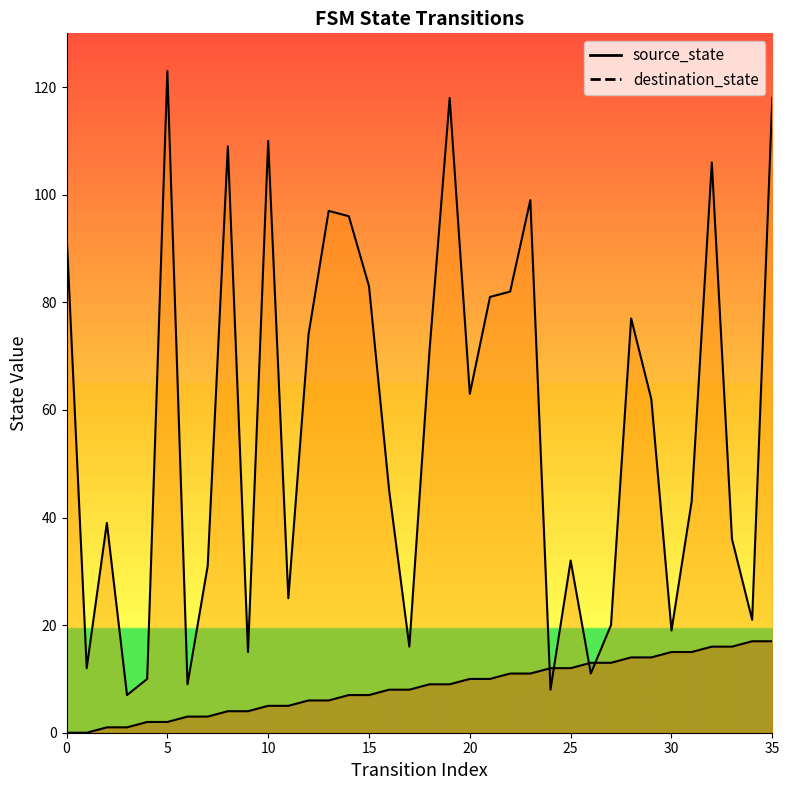

What is the difference between the highest and lowest values at 22?

71